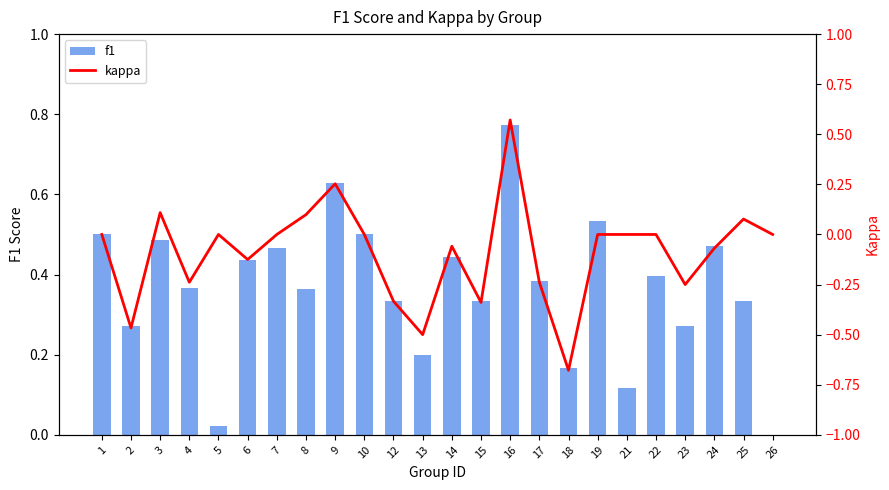

How many categories are shown in the chart?

24